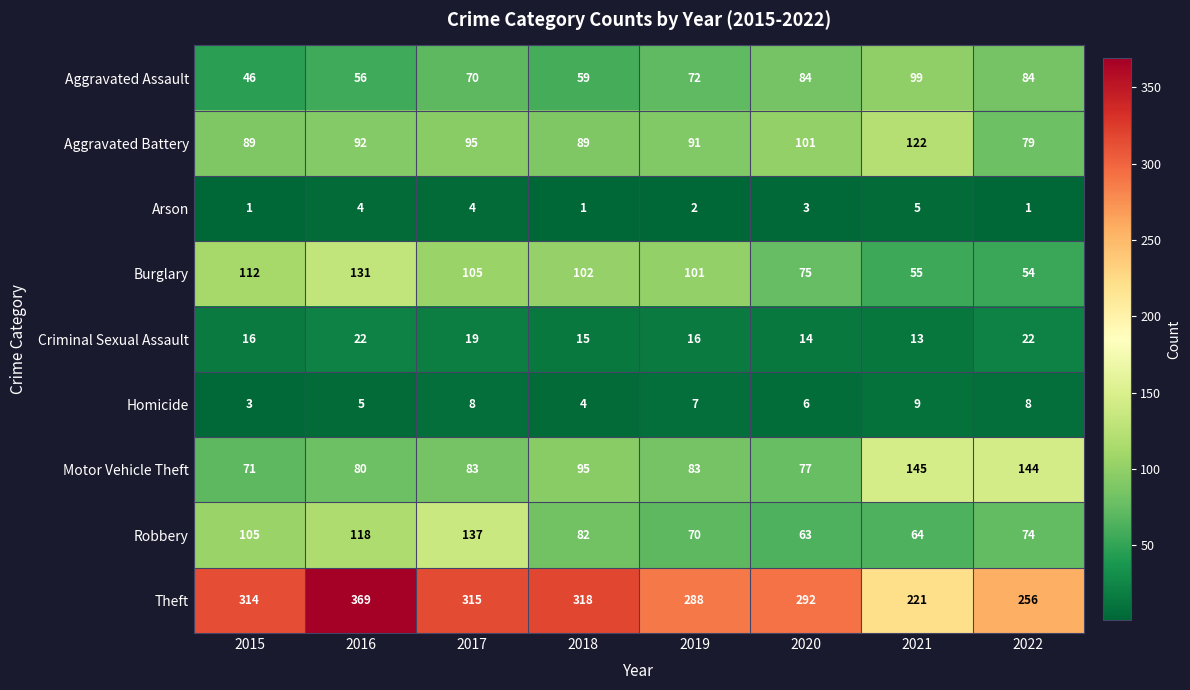

Which label corresponds to the largest value in the chart?

2016